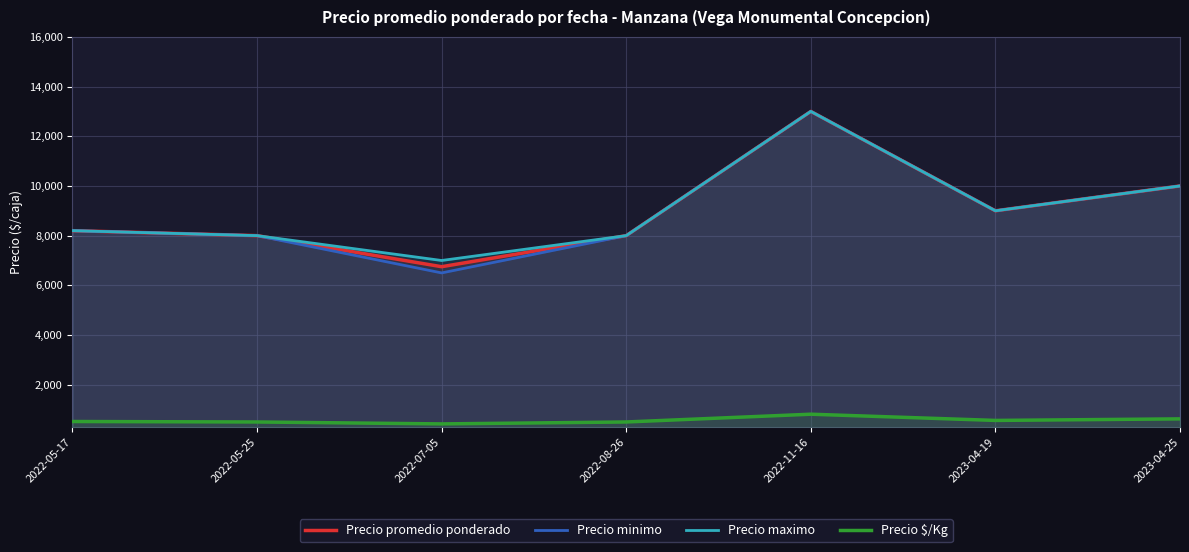

Where is the first local minimum for Precio maximo?

2022-07-05